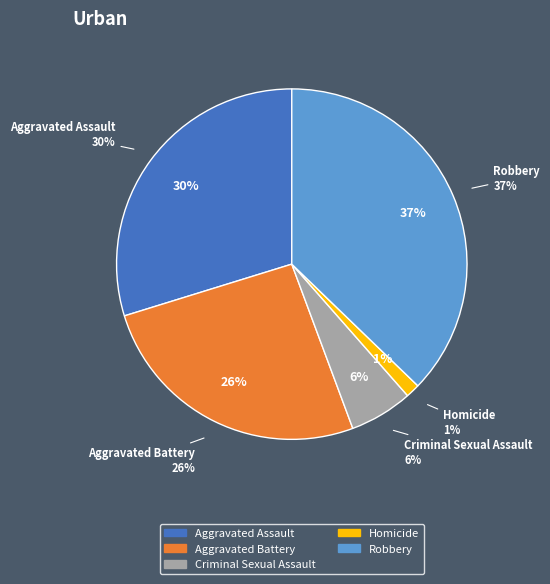

Rank the categories by value from lowest to highest.

Homicide, Criminal Sexual Assault, Aggravated Battery, Aggravated Assault, Robbery